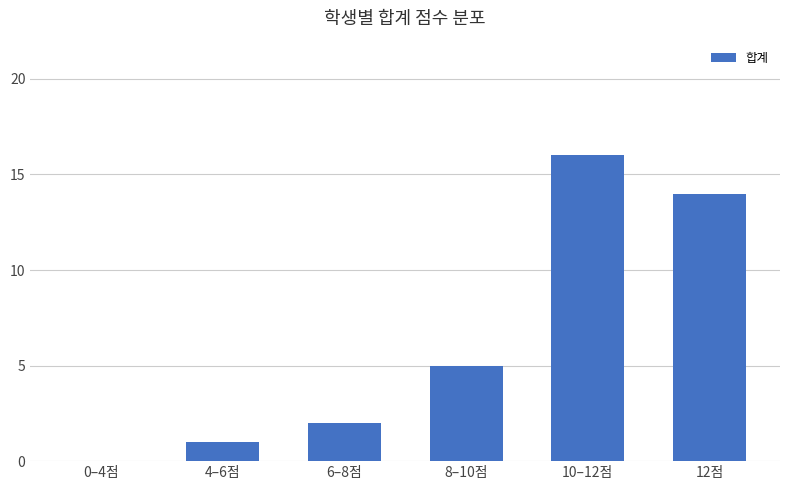

What is the difference between the values at 0–4점 and 4–6점?

1